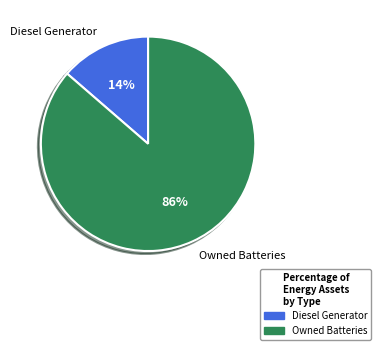

Which category accounts for the majority?

Owned Batteries